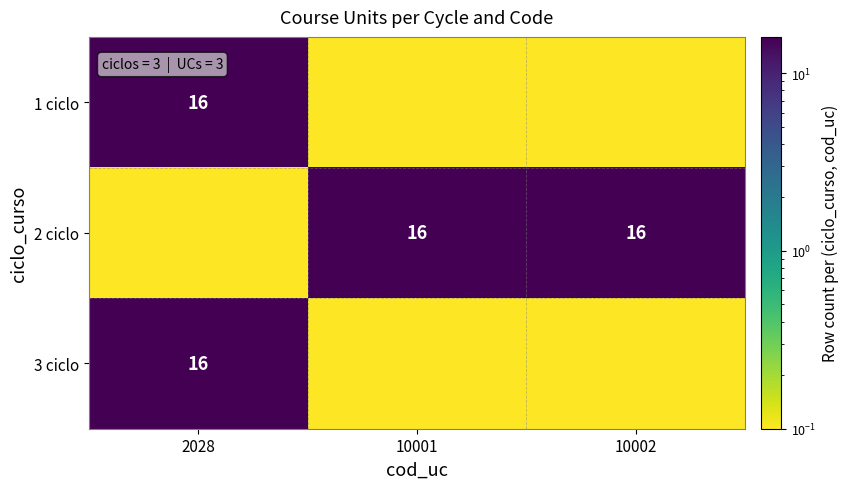

What is the difference between the highest and lowest values at 2028?

16.0